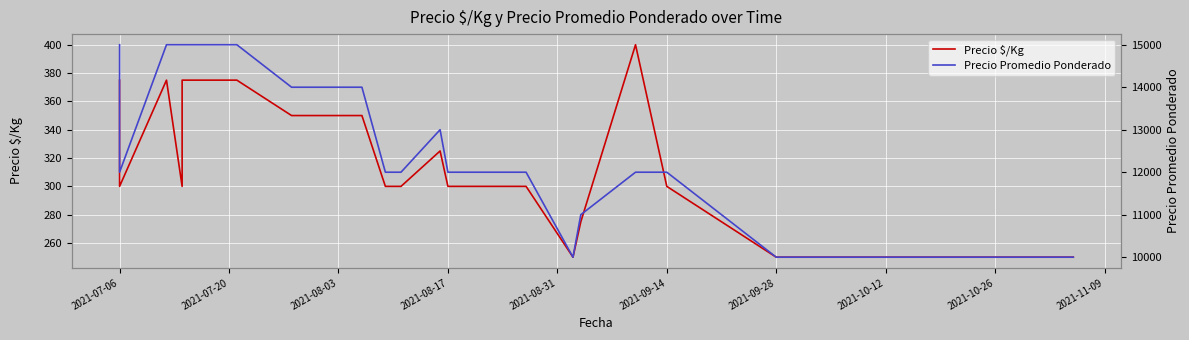

The value of Precio $/Kg at 39 is 442. True or false?

False